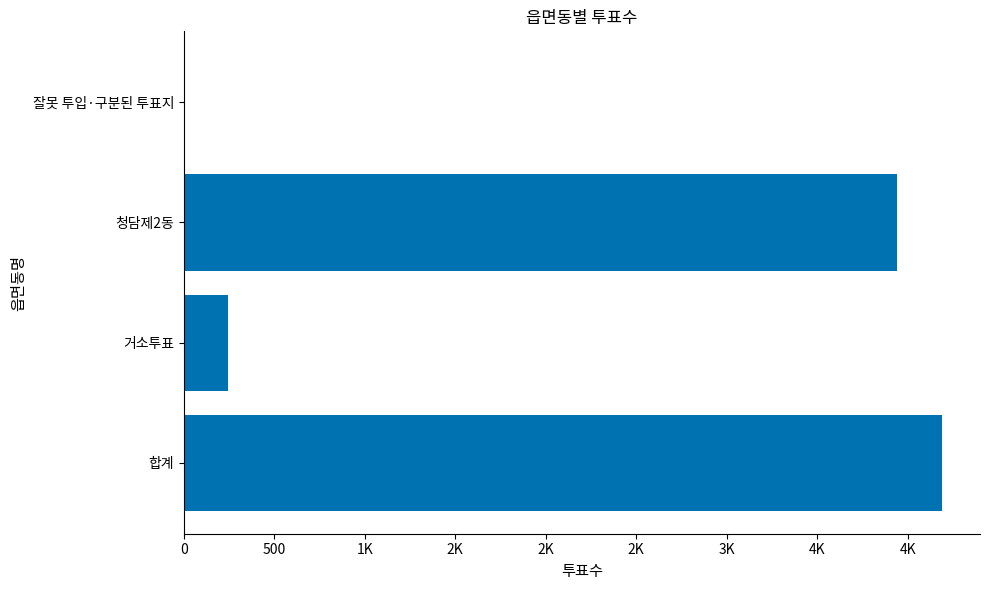

How many values are below 3942?

2